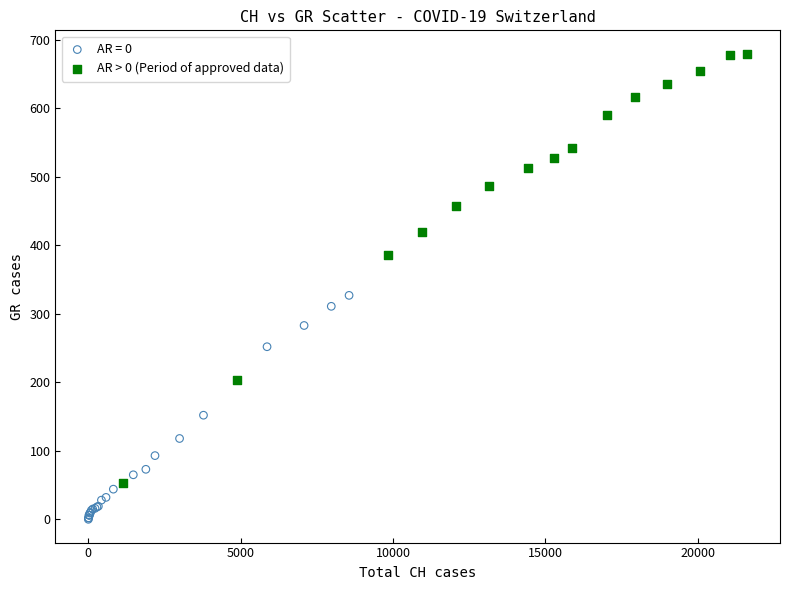

Which series contains the lowest Y value?

AR = 0